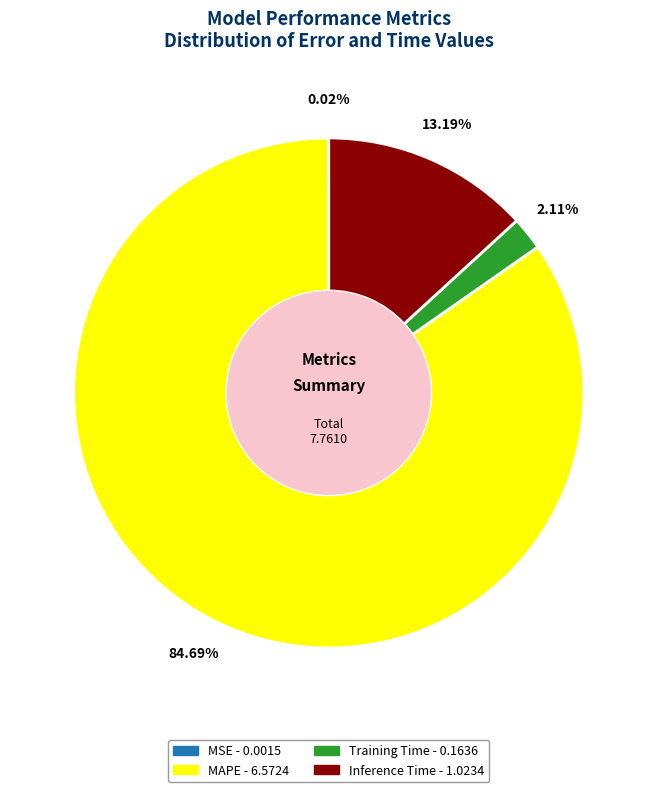

Does any single category account for the majority?

Yes